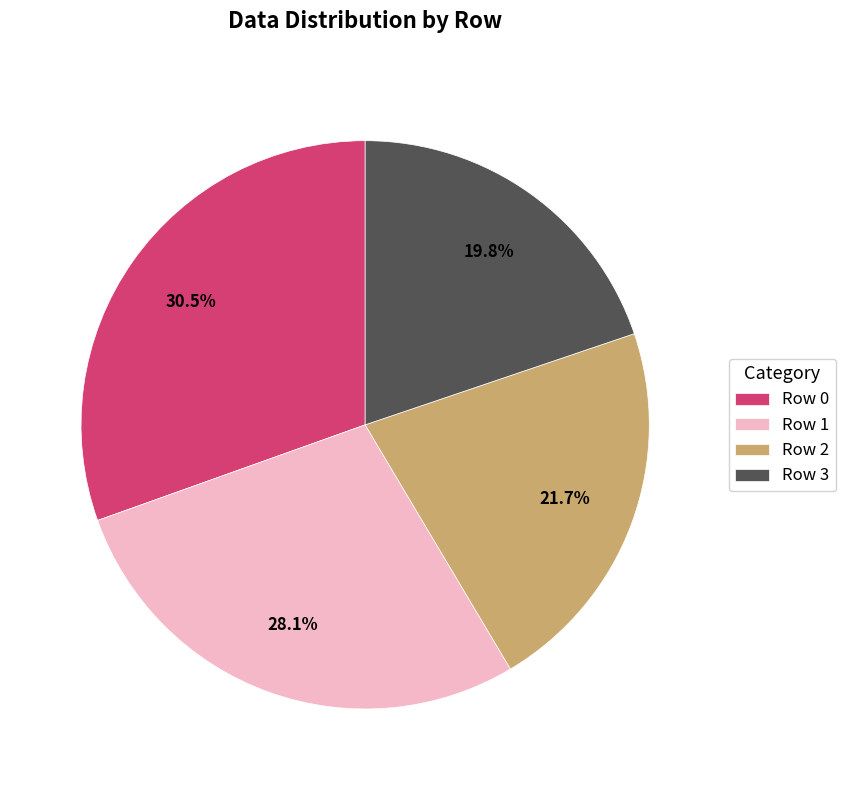

Count the number of slices in the pie.

4